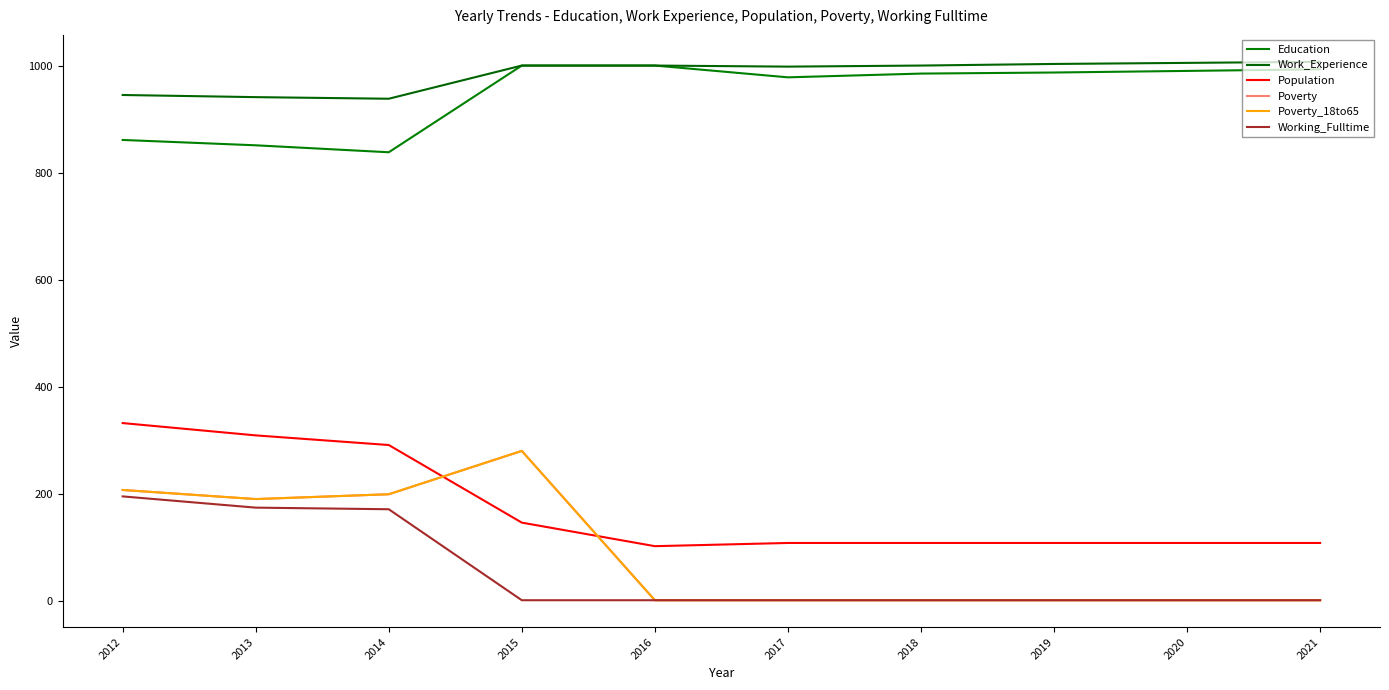

What is the average value of the Population series?

172